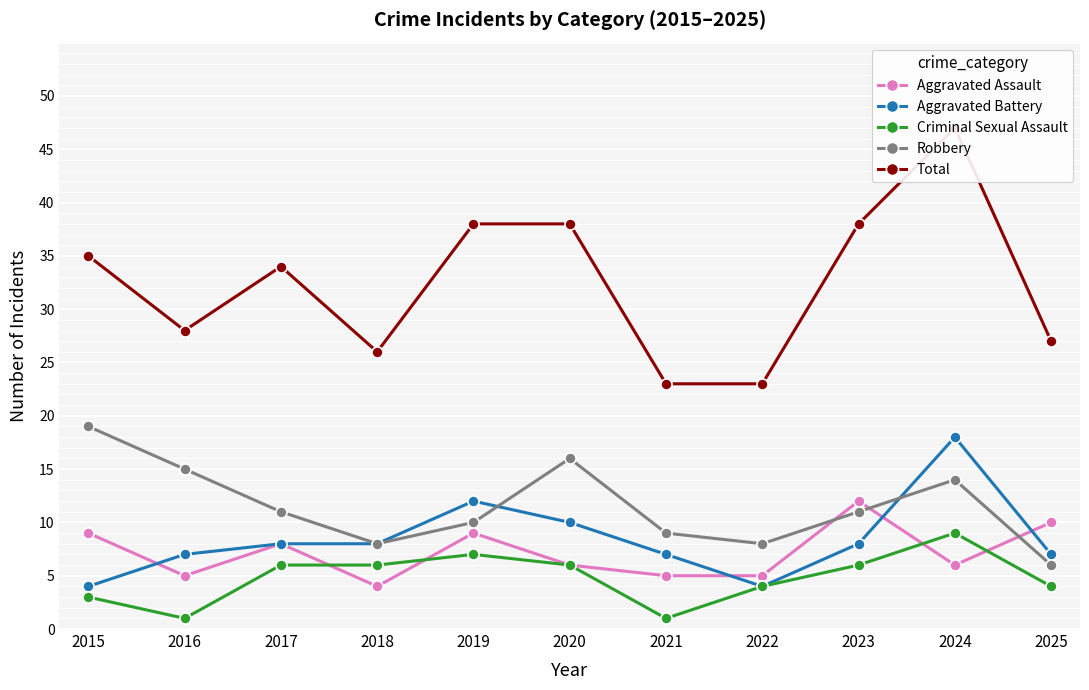

The Aggravated Assault series shows 9 at 2019. True or false?

True